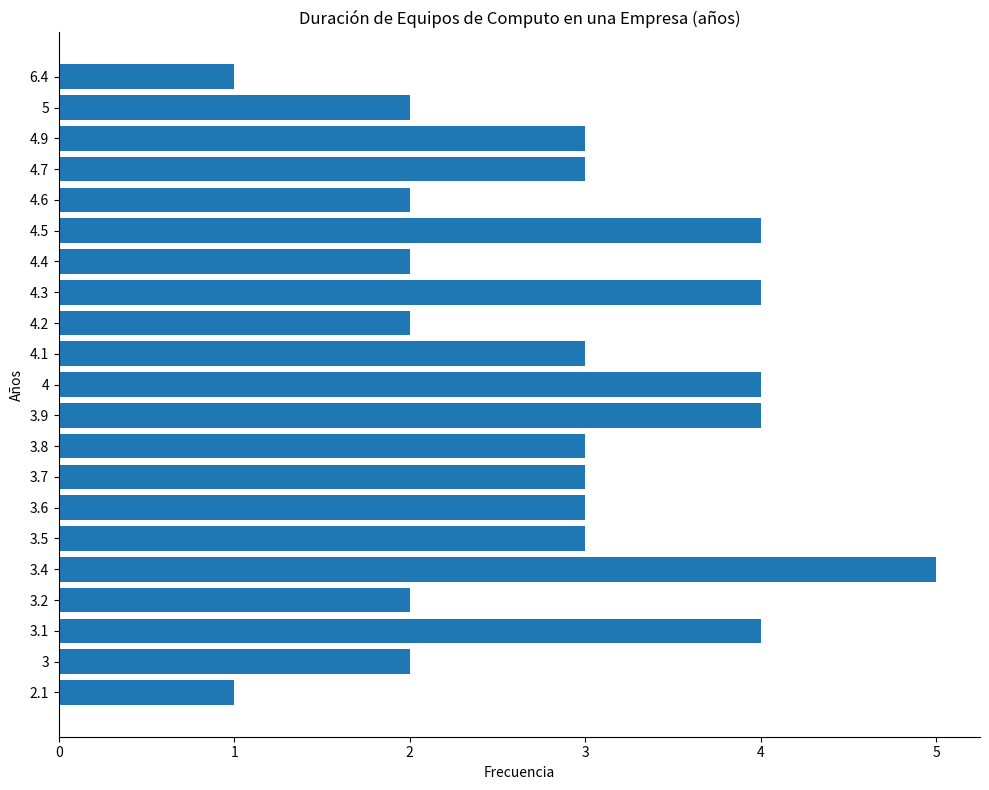

Read the value at 3.7.

3